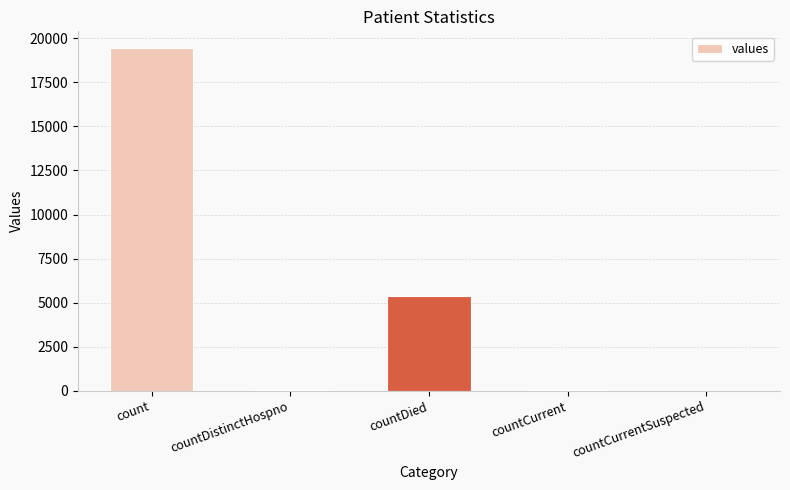

What is the sum of all values?

24875